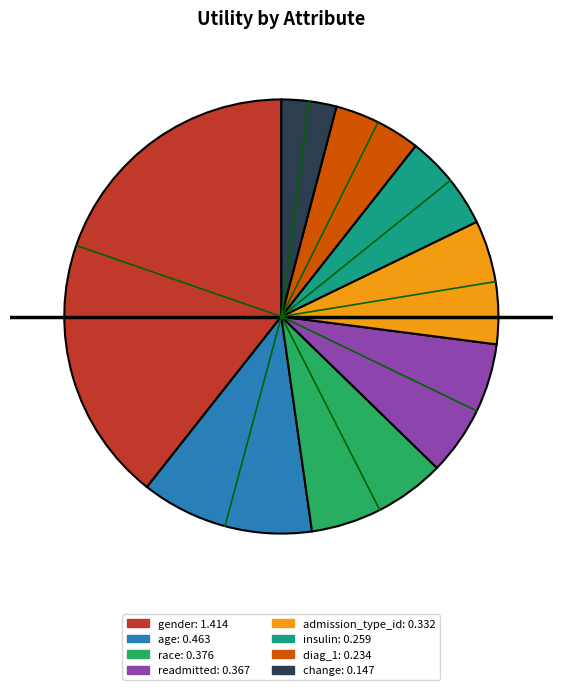

The gender slice represents 39% of the pie. True or false?

True